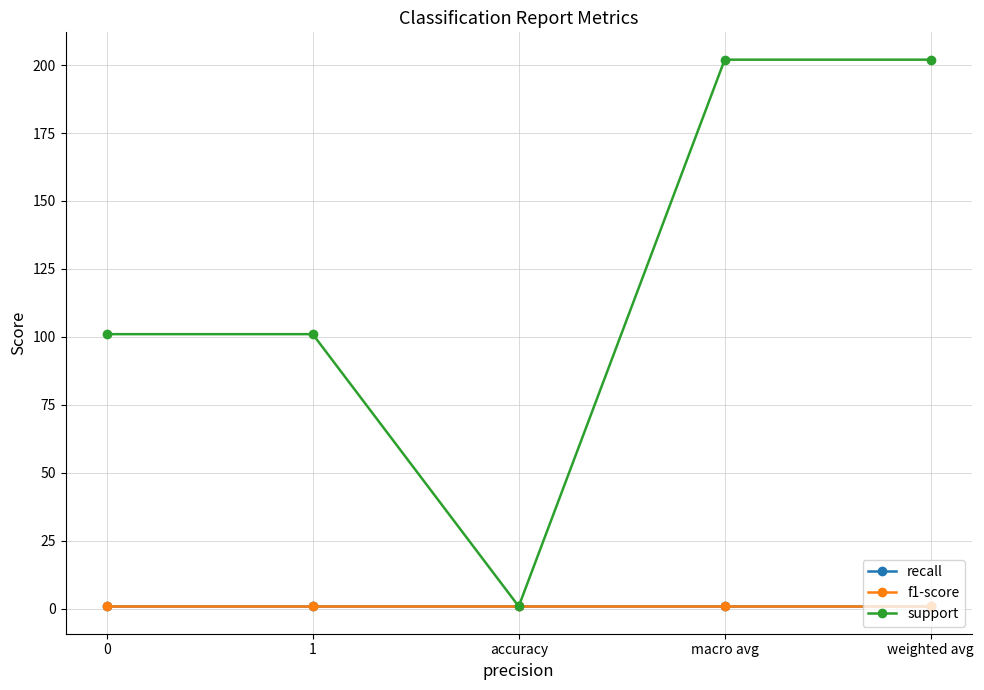

True or false: support and recall cross at least once.

False